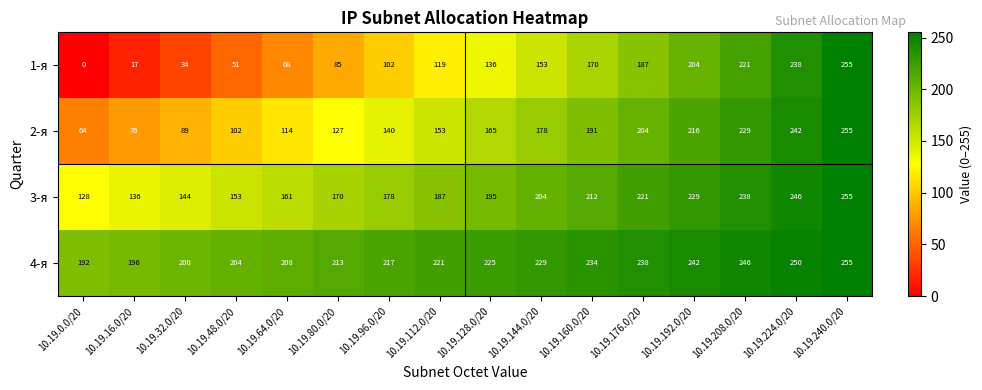

What is the maximum value shown in the chart?

255